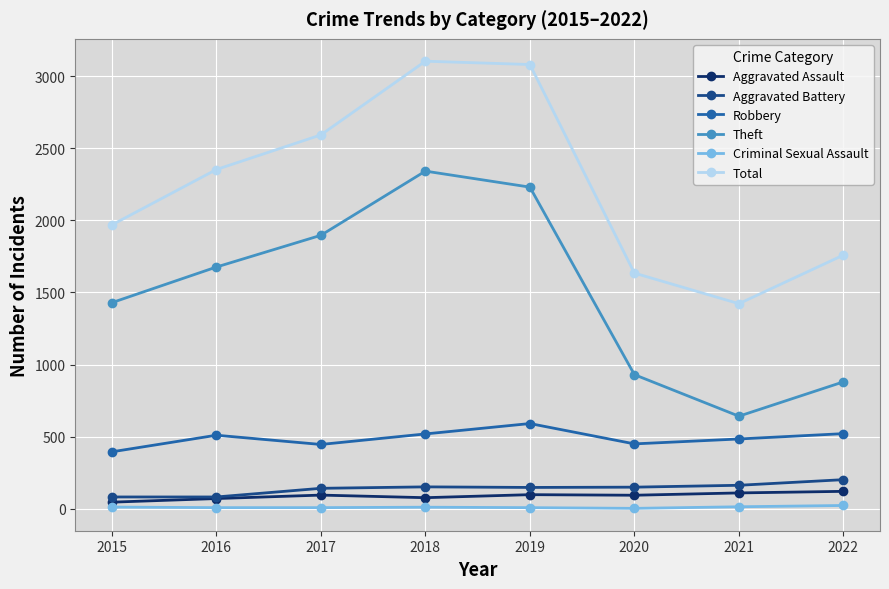

How many interior local peaks does the Theft series have?

1